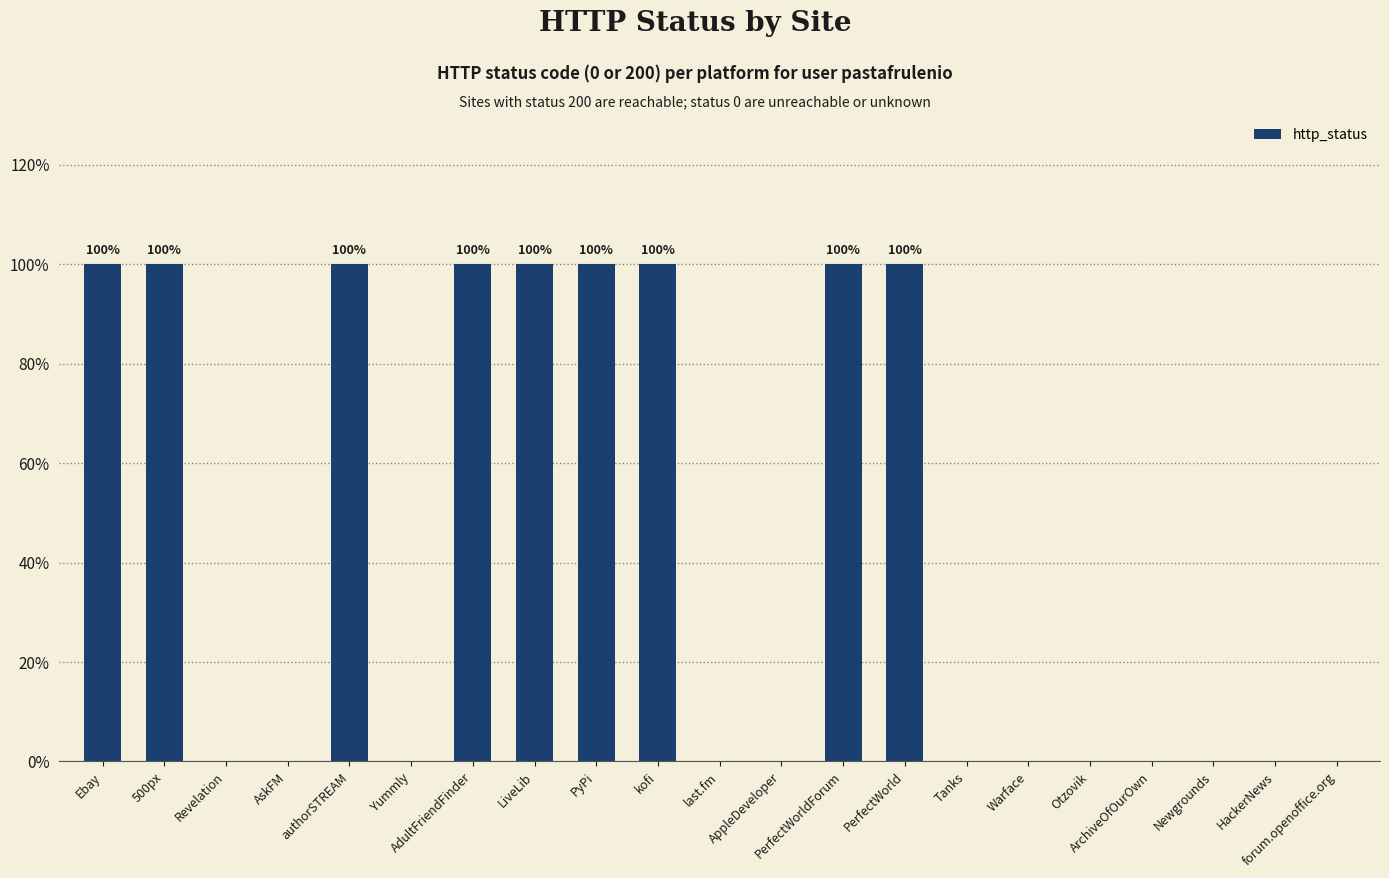

Count the number of categories in the chart.

21